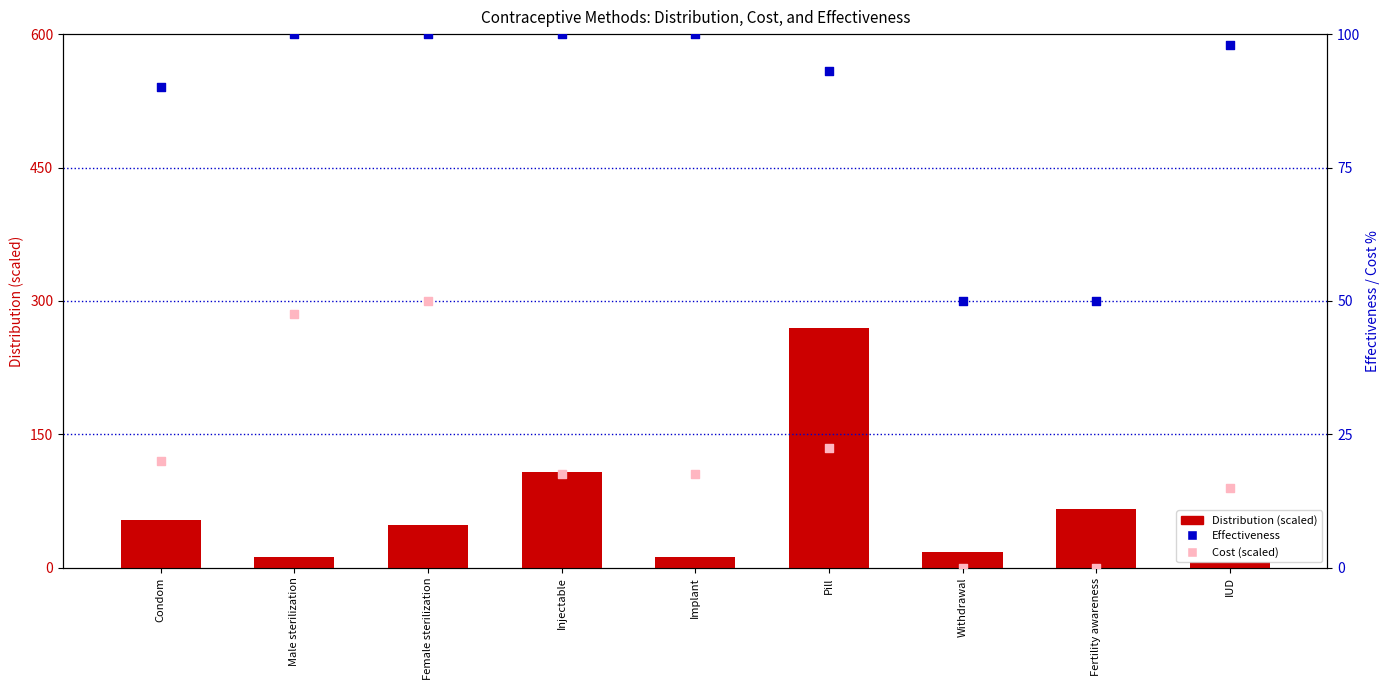

What is the total value across all series at Pill?

385.5